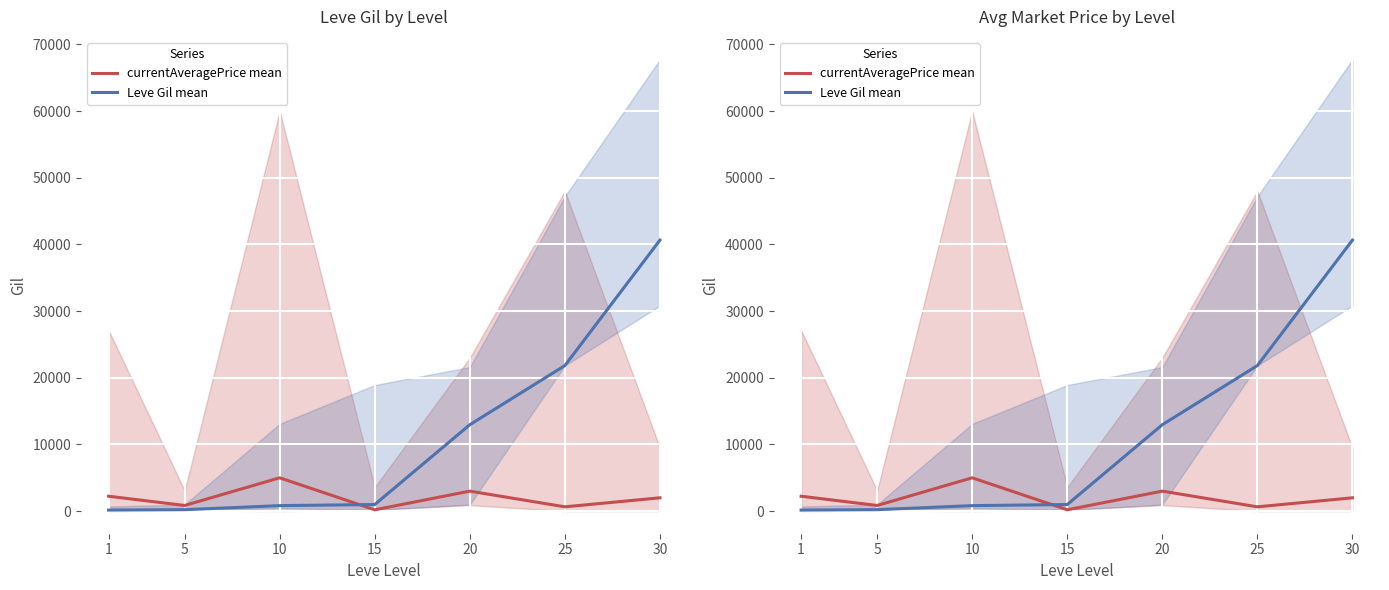

After their last crossing, which series has the higher values: currentAveragePrice mean or Leve Gil mean?

Leve Gil mean